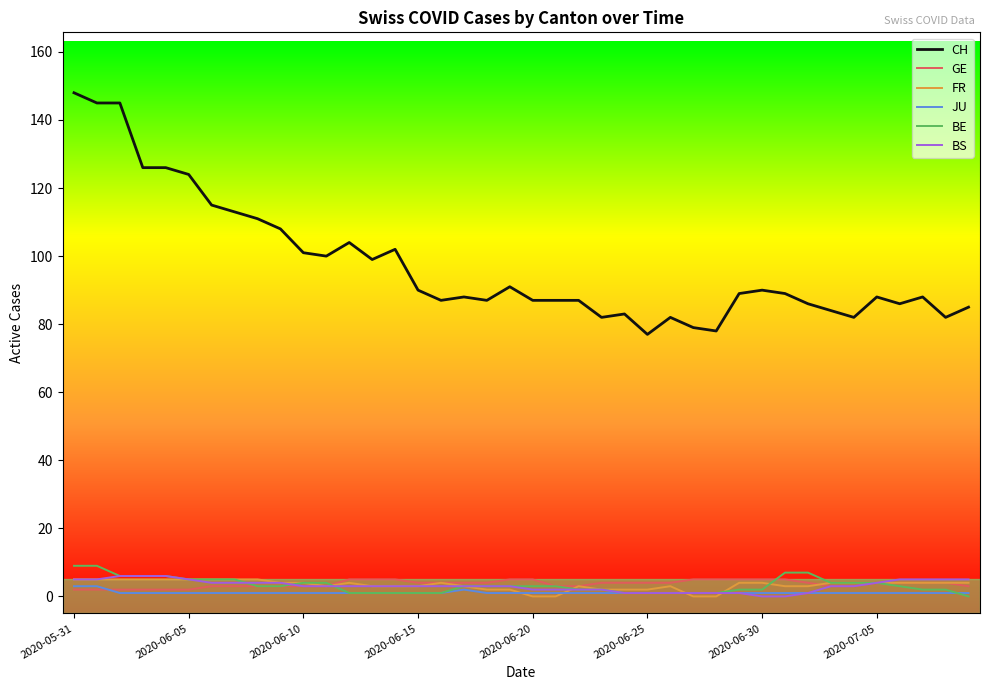

Which series has the largest range (max minus min)?

CH